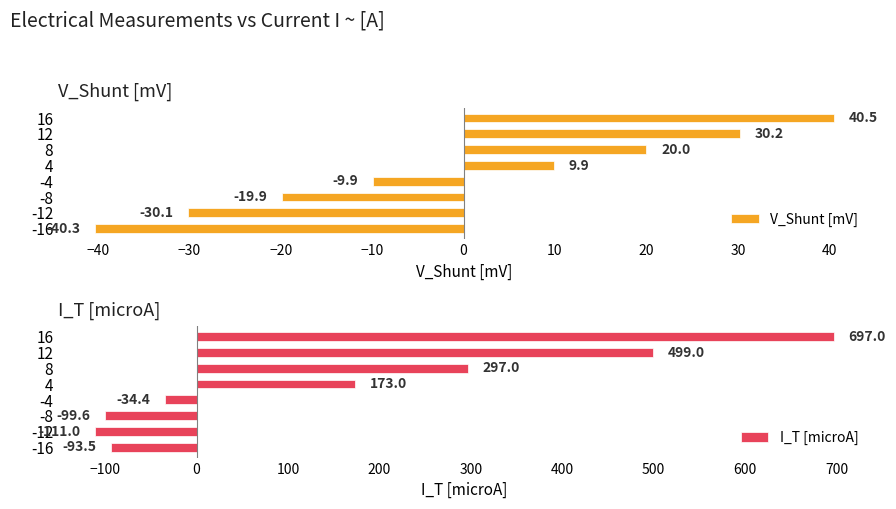

Where is V_Shunt [mV] nearest to the value 0?

-4